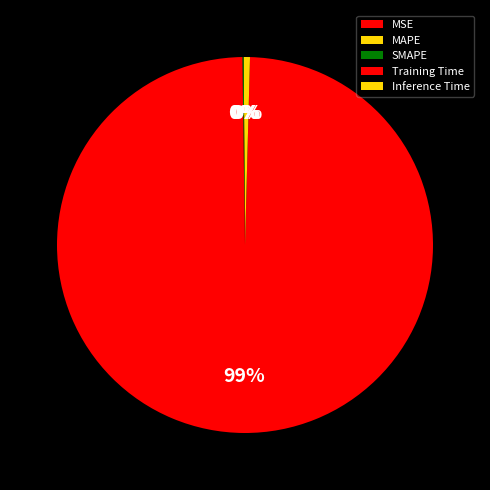

Rank the categories by value from lowest to highest.

MSE, SMAPE, MAPE, Inference Time, Training Time